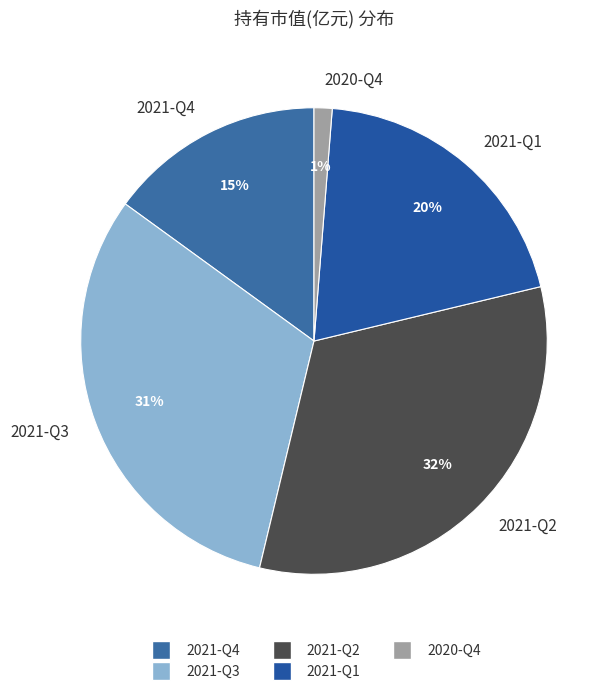

Does 2020-Q4 account for over 50% of the chart?

No